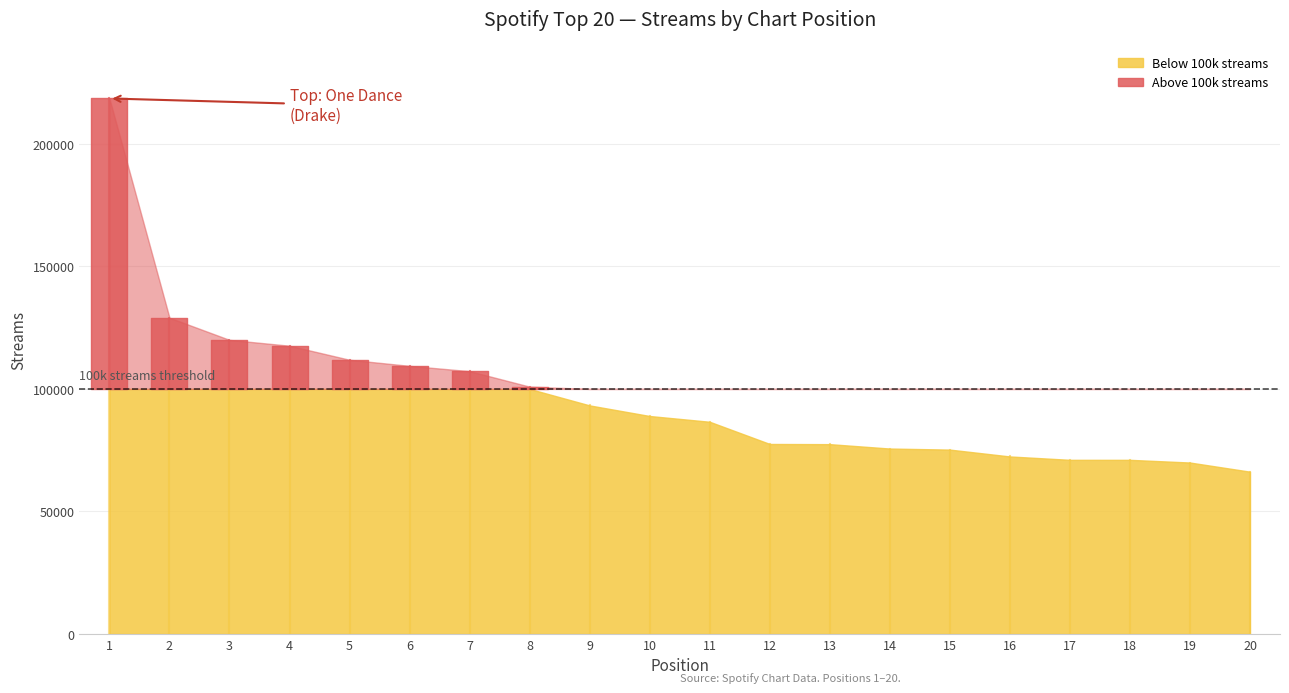

List the labels in order of value, largest first.

1, 2, 3, 4, 5, 6, 7, 8, 9, 10, 11, 12, 13, 14, 15, 16, 17, 18, 19, 20